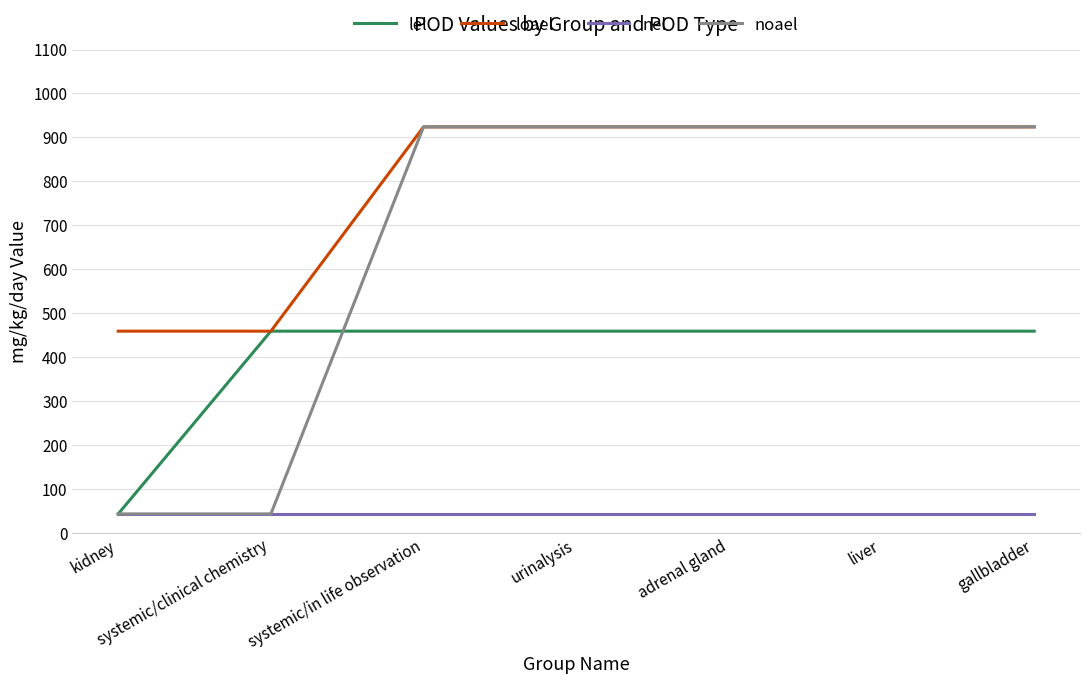

Is it true that loael equals 821 at systemic/clinical chemistry?

False